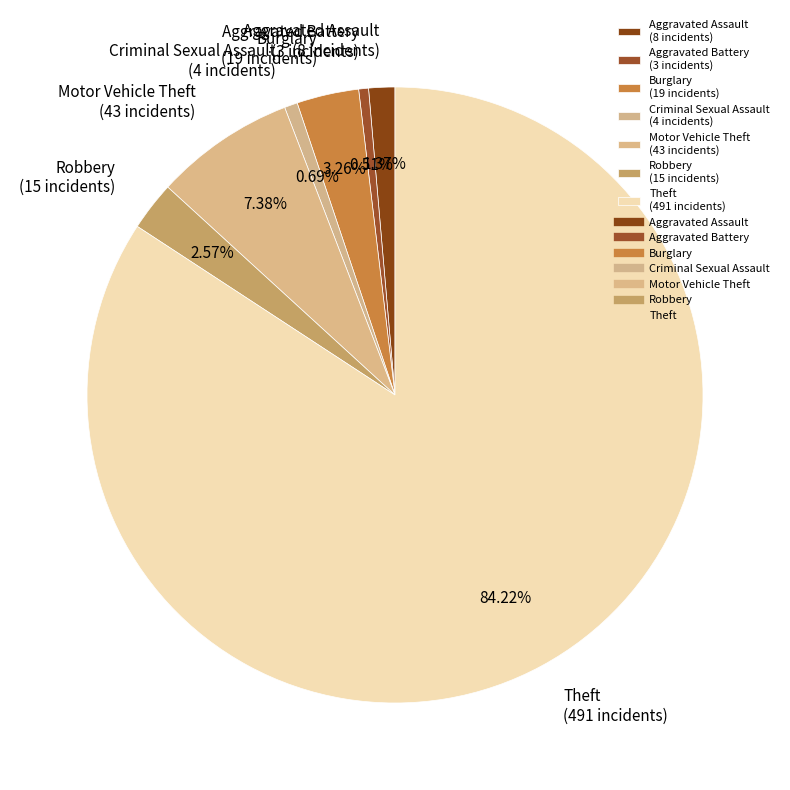

To the nearest percent, what is the difference between the Motor Vehicle Theft and Criminal Sexual Assault slice percentages?

7%